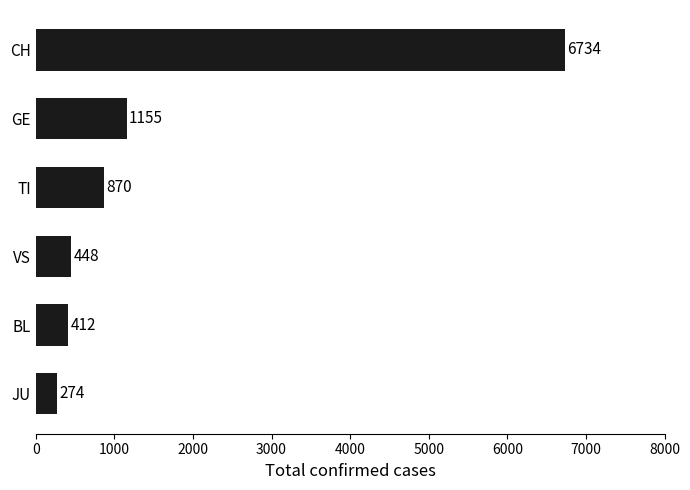

Is it true that the value at TI is 870?

True